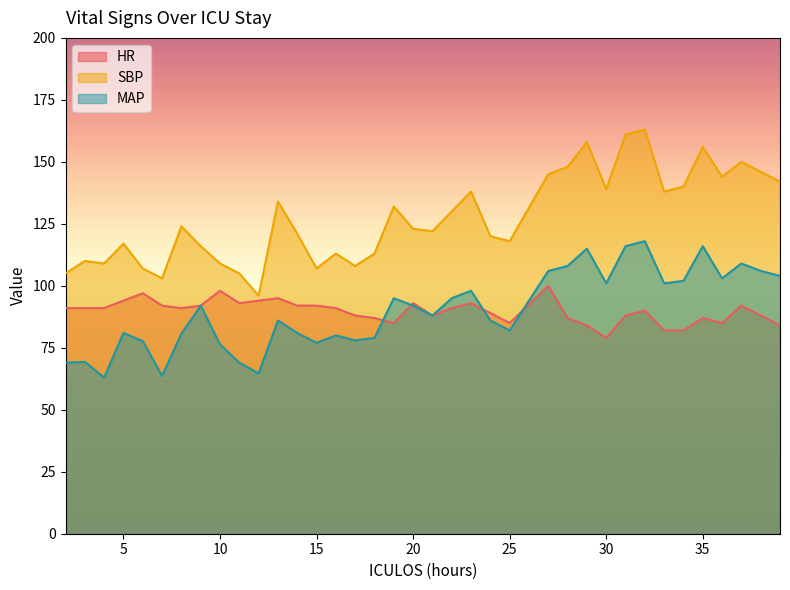

The HR series shows 23.8 at 14. True or false?

False